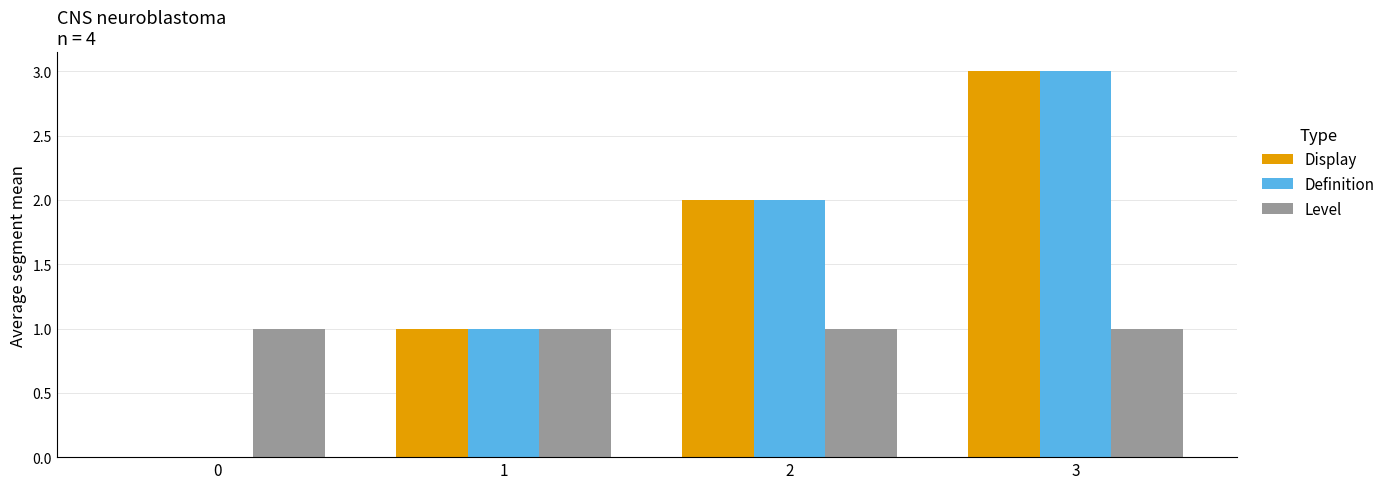

Does the chart contain stacked bars?

No